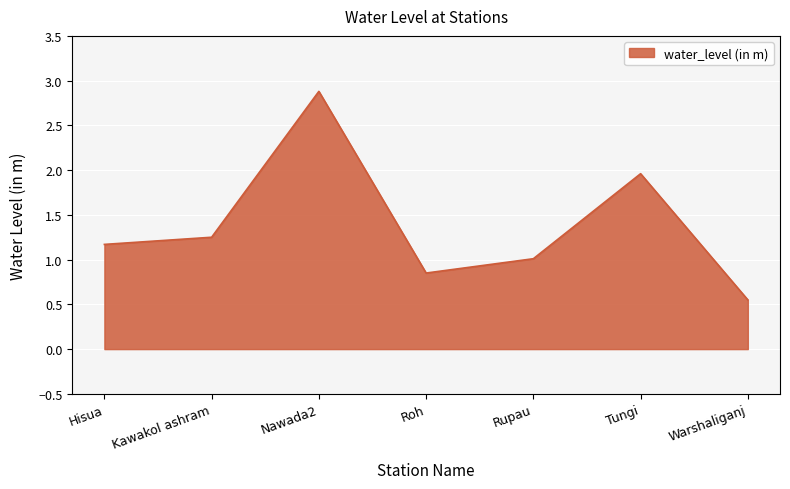

What is the greatest value displayed?

2.9